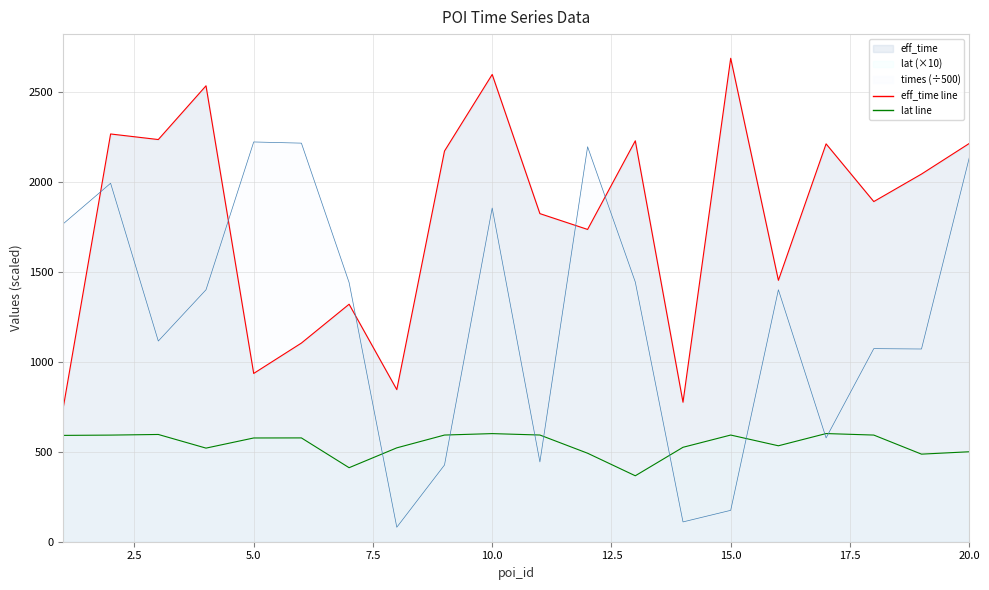

Which series changed the most between 12 and 17?

times